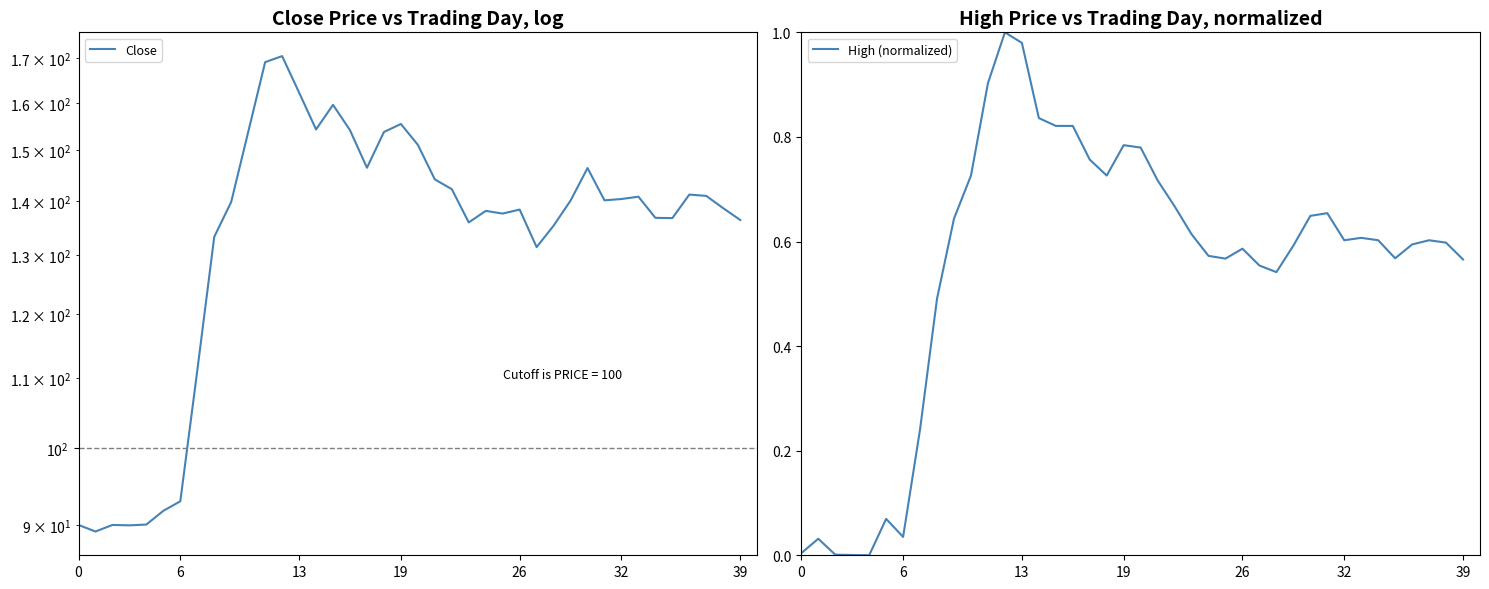

Between 15 and 22, which is larger?

15